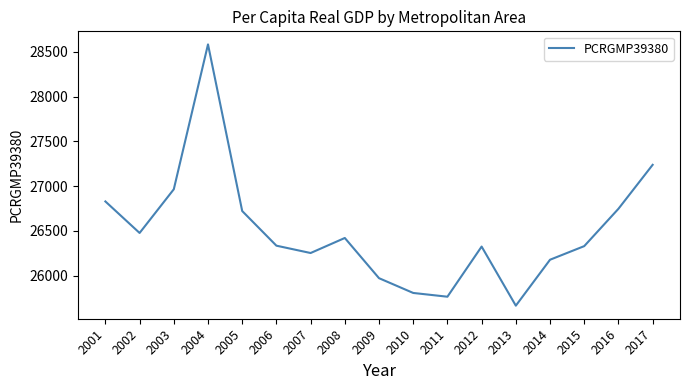

Count the number of categories in the chart.

17